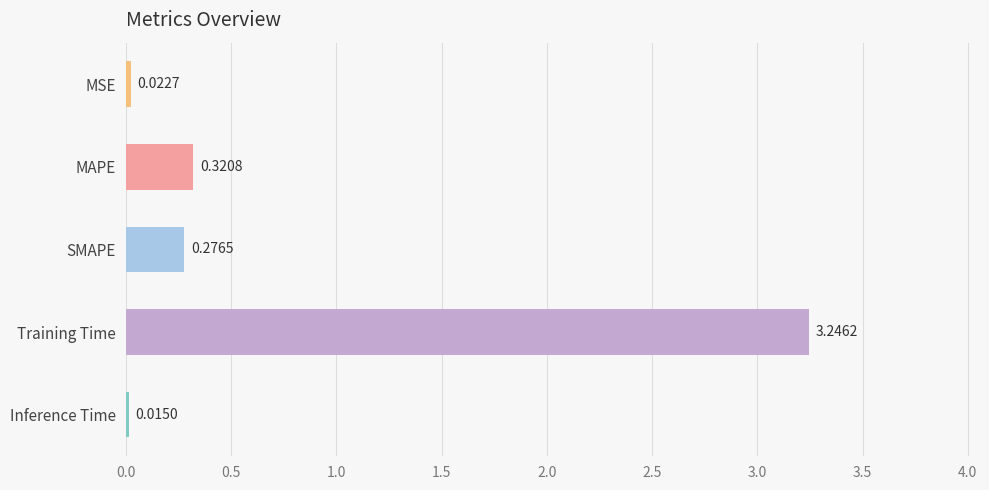

Which category has the highest value across all series?

Training Time